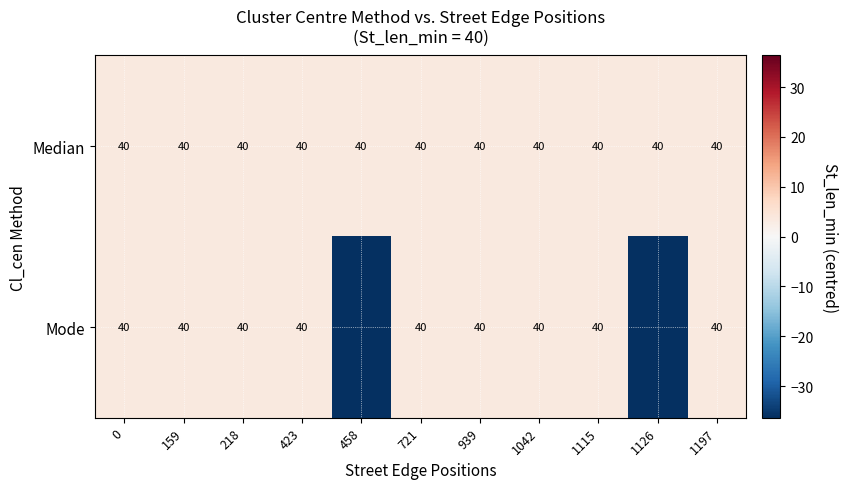

Which series has the largest total across all categories?

Median